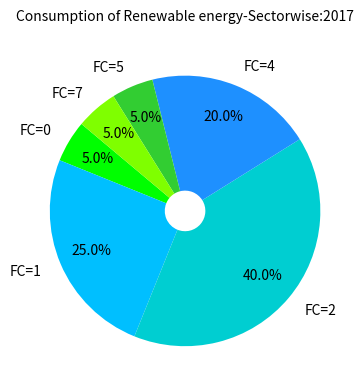

Between FC=0 and FC=4, which is larger?

FC=4